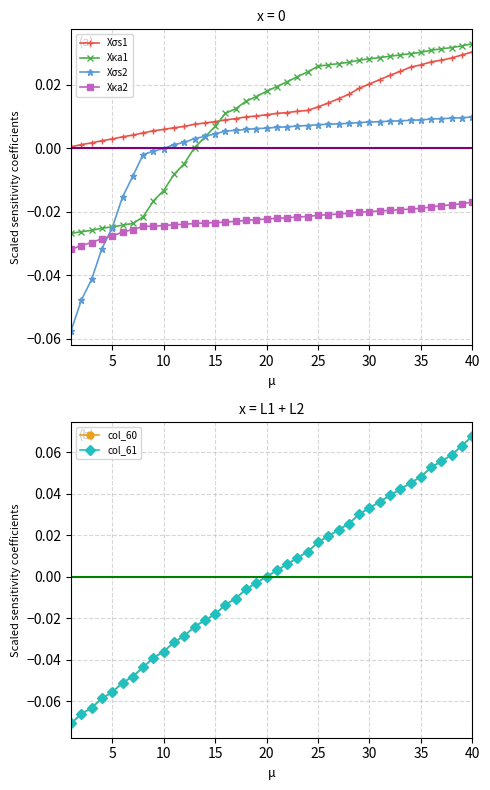

True or false: col_61 and col_60 cross at least once.

False